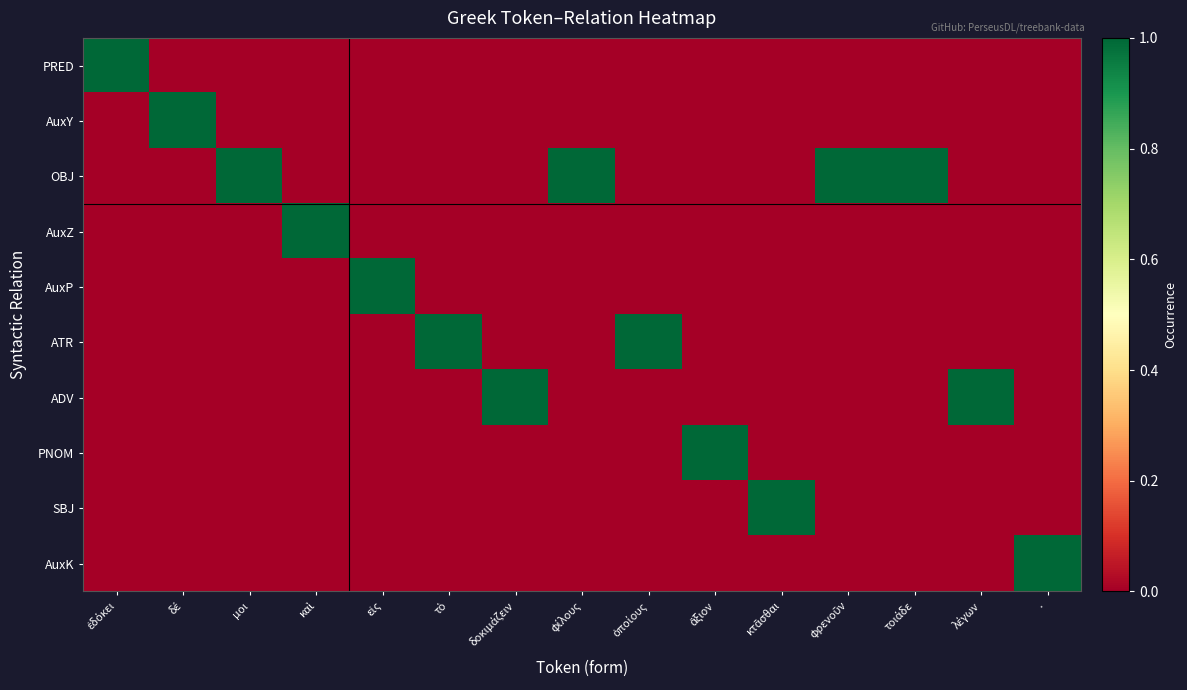

What is the spread (max minus min) of values at φρενοῦν?

1